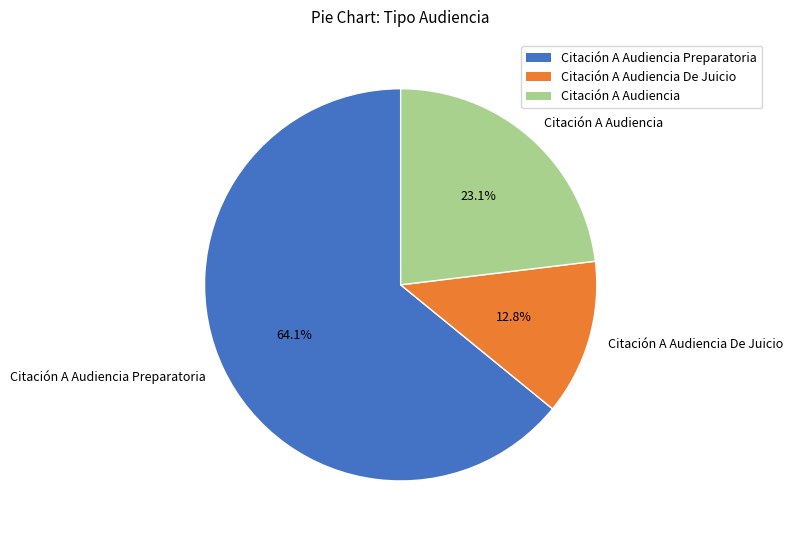

Which has a higher value, Citación A Audiencia Preparatoria or Citación A Audiencia?

Citación A Audiencia Preparatoria